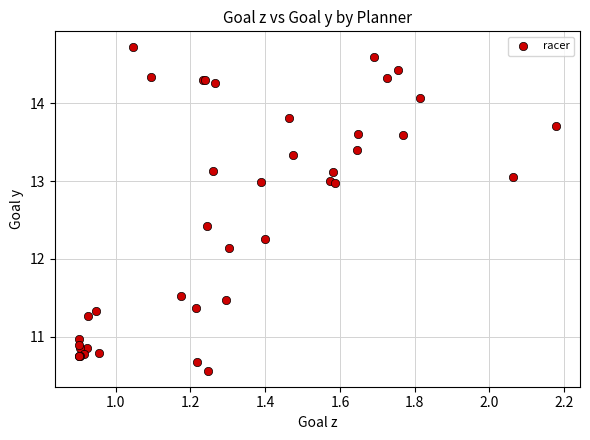

What Y value in the scatter plot is closest to 12?

12.1